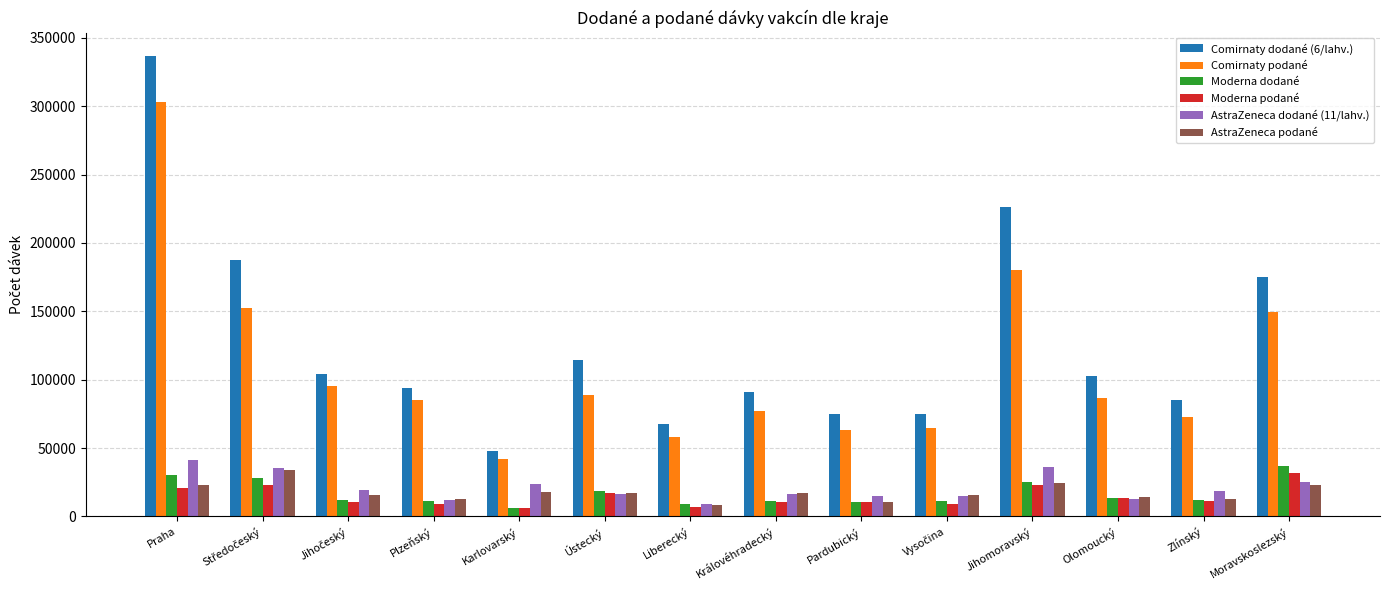

What is the maximum value shown in the chart?

336960